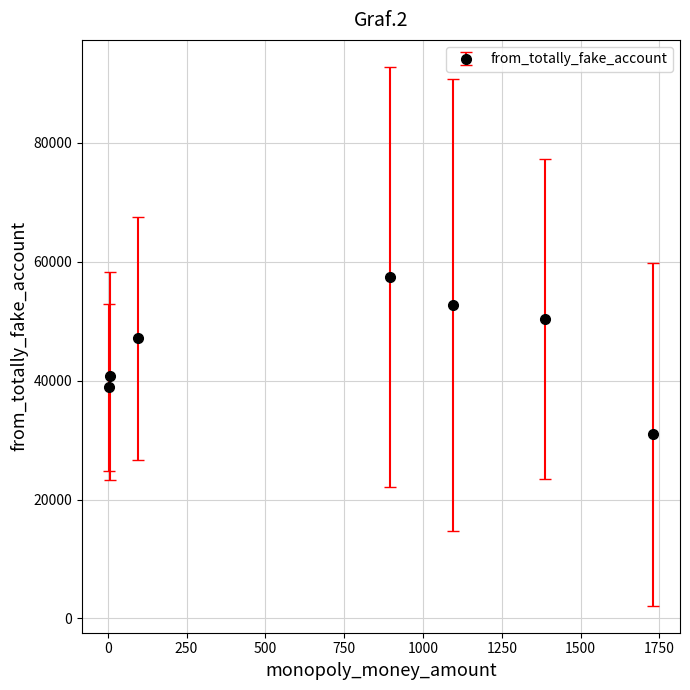

How many points are higher than both their immediate neighbors (excluding endpoints)?

1